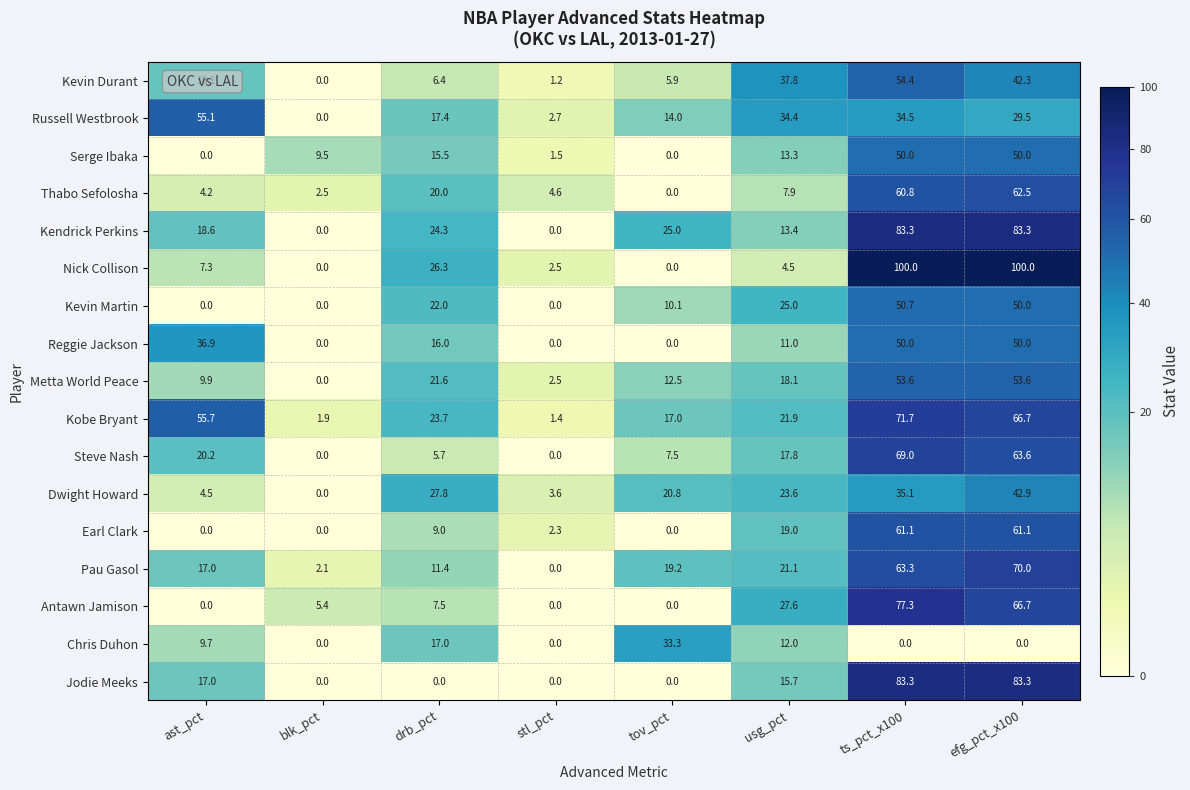

At usg_pct, list the series in order from largest to smallest.

Kevin Durant, Russell Westbrook, Antawn Jamison, Kevin Martin, Dwight Howard, Kobe Bryant, Pau Gasol, Earl Clark, Metta World Peace, Steve Nash, Jodie Meeks, Kendrick Perkins, Serge Ibaka, Chris Duhon, Reggie Jackson, Thabo Sefolosha, Nick Collison